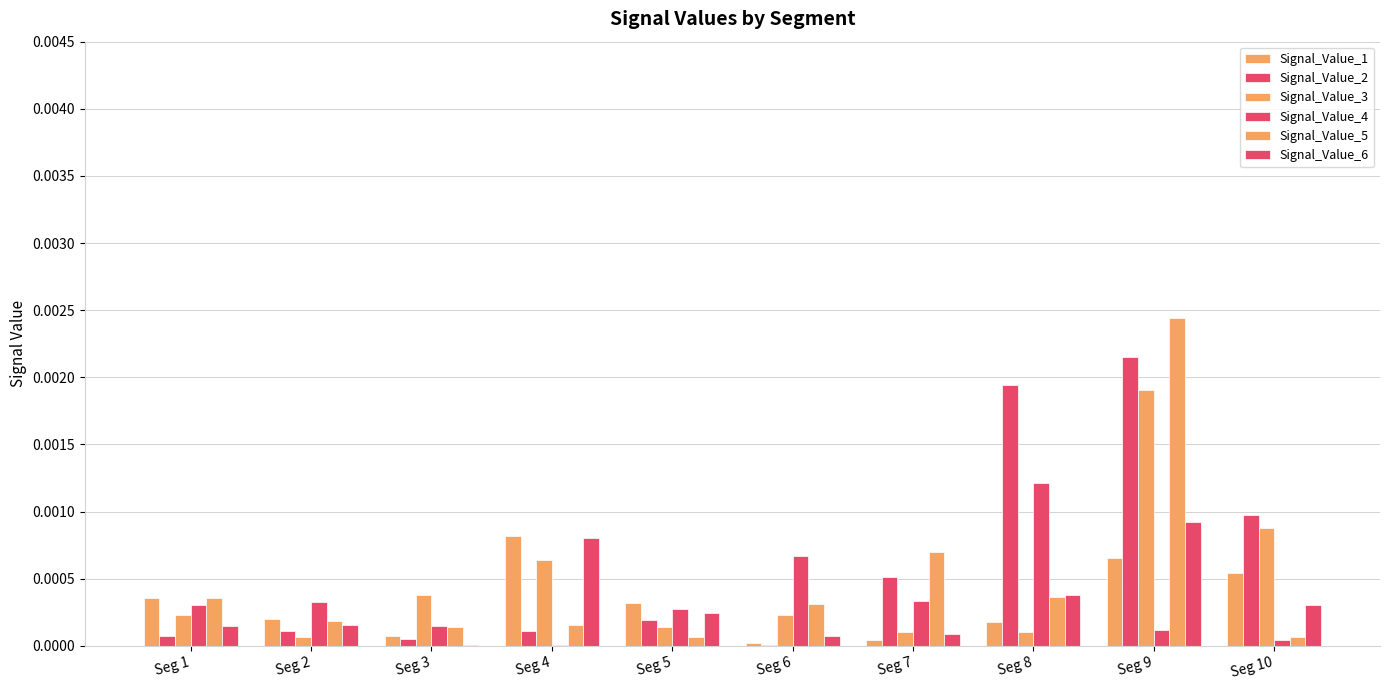

How many groups of bars are there?

10